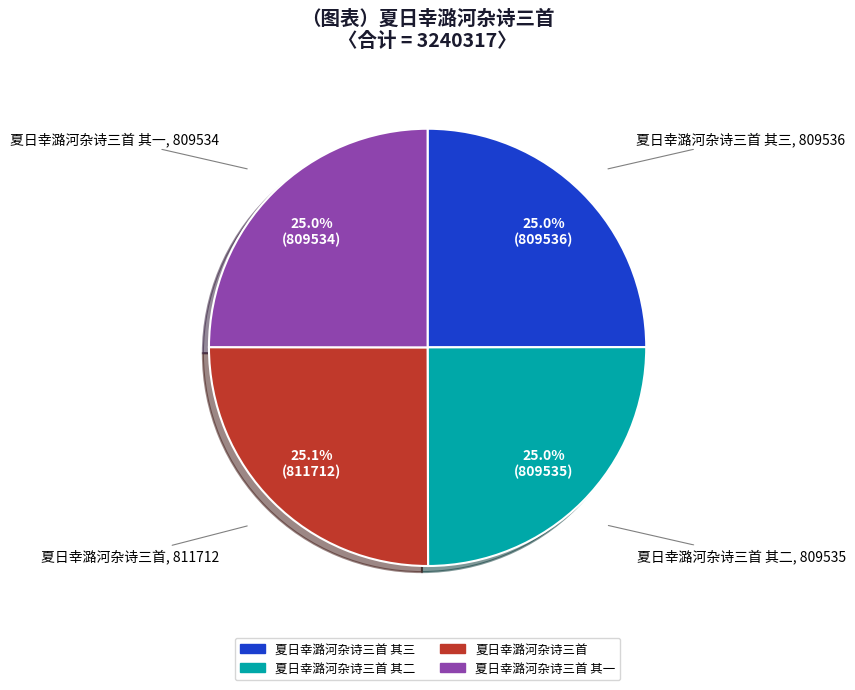

Is there any slice that represents more than half of the pie?

No